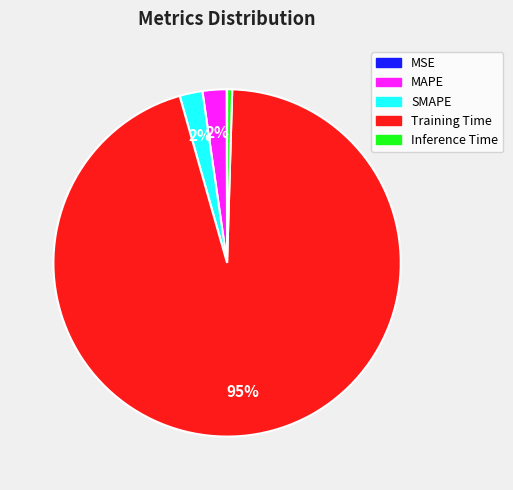

Which slice is the largest?

Training Time